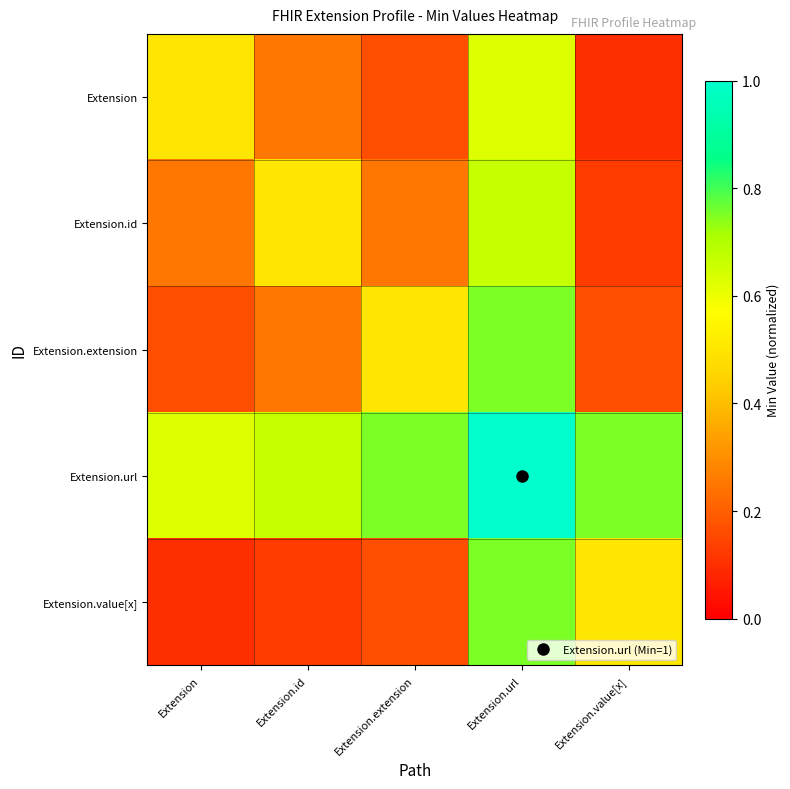

What is the maximum value shown in the chart?

1.5